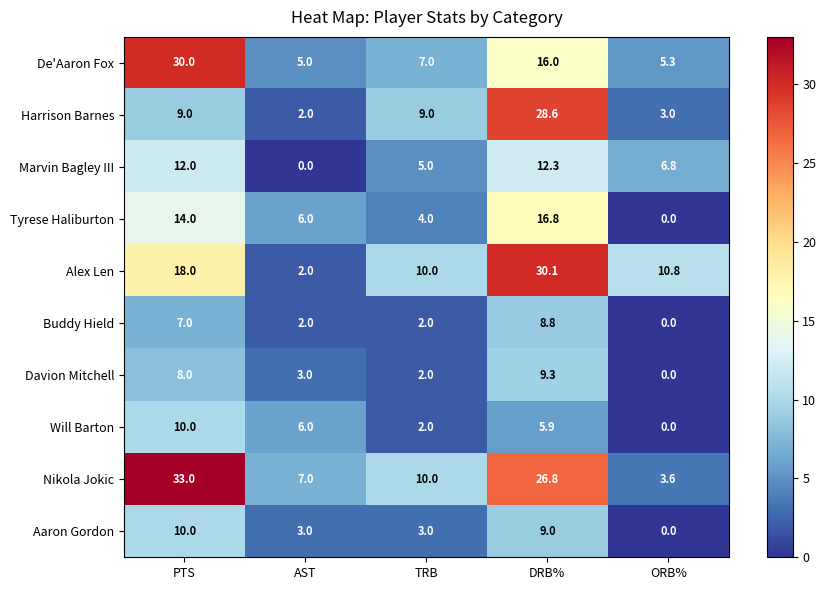

What is the spread (max minus min) of values at TRB?

8.0